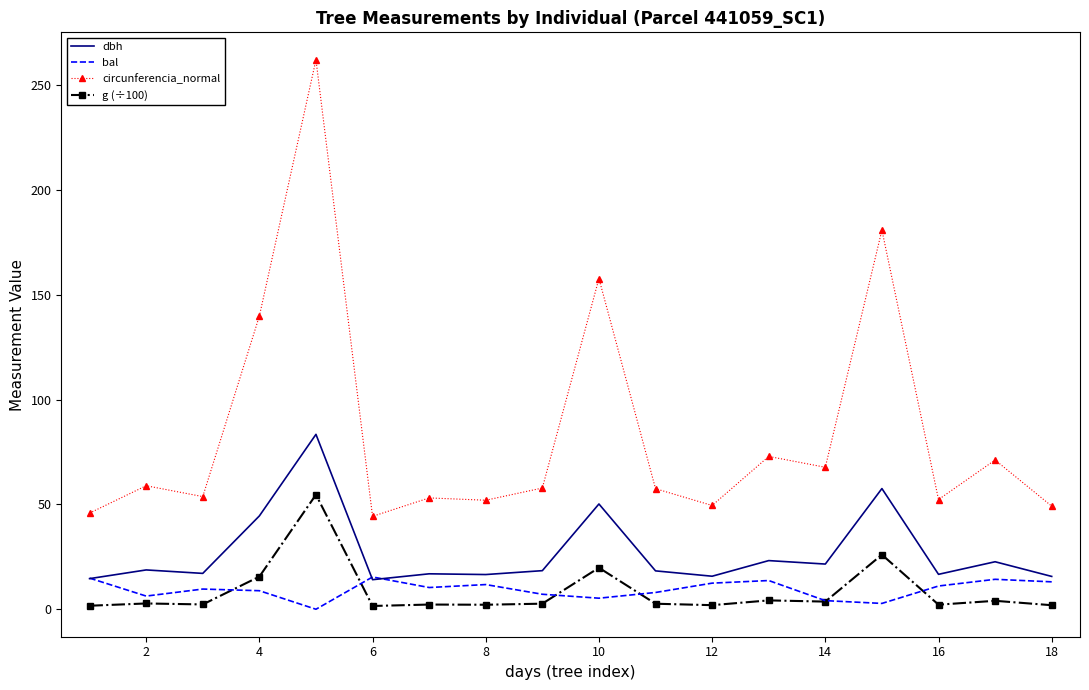

What is the highest value of the dbh series?

83.4